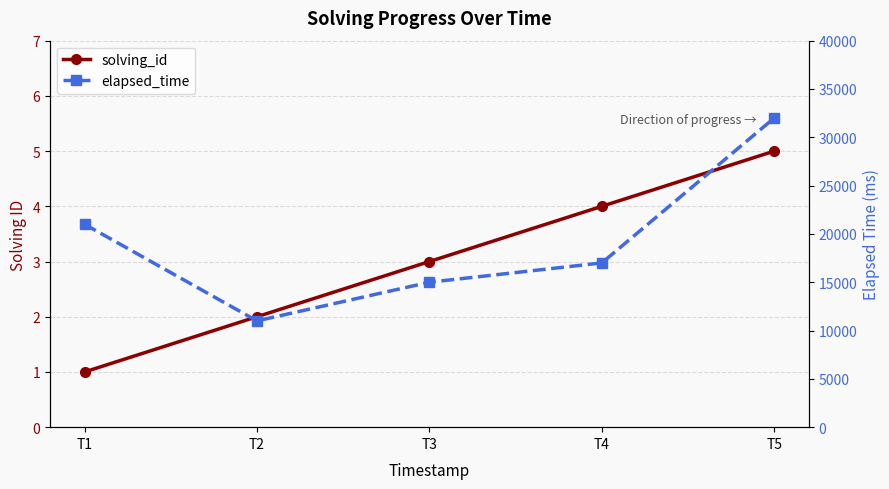

What is the value of the elapsed_time point at the 3rd from the left?

15000